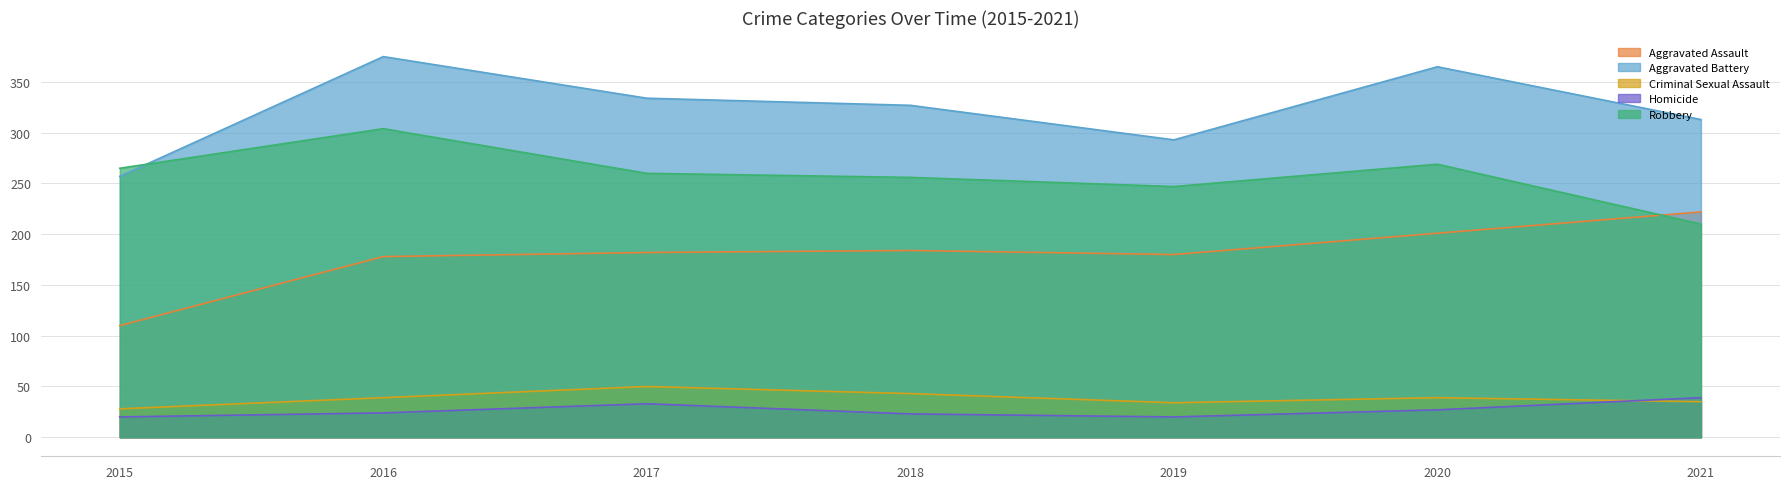

At how many categories does at least one series exceed 241?

7